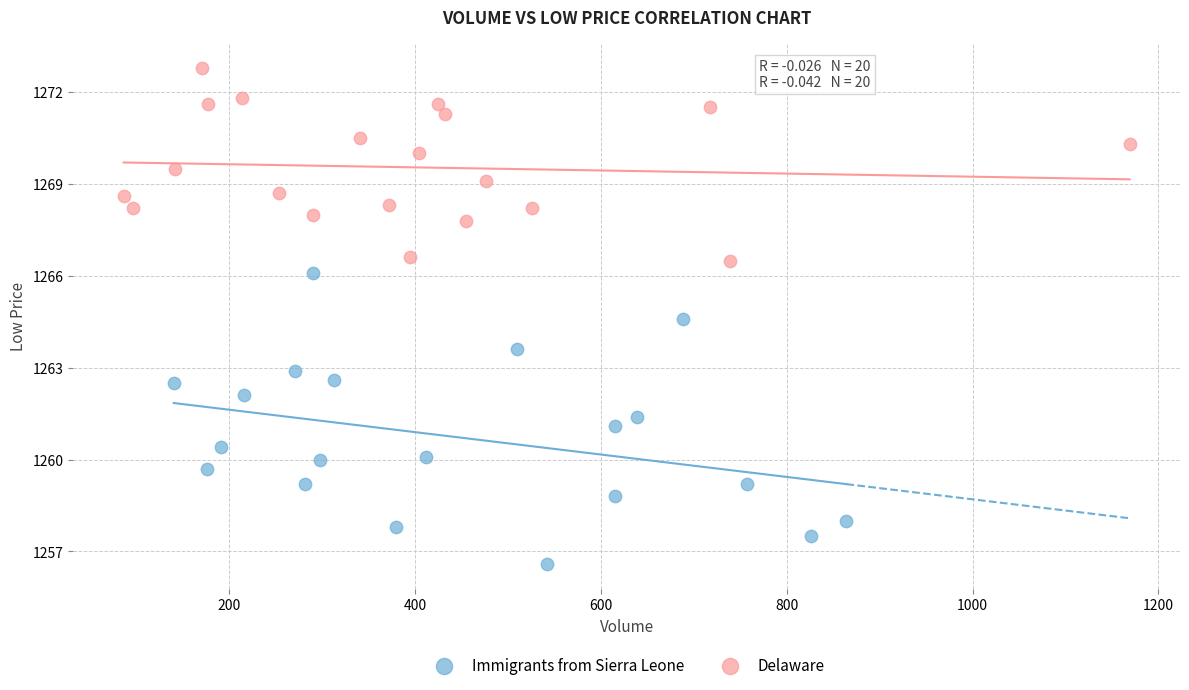

Which series has the widest spread of Y values?

Immigrants from Sierra Leone